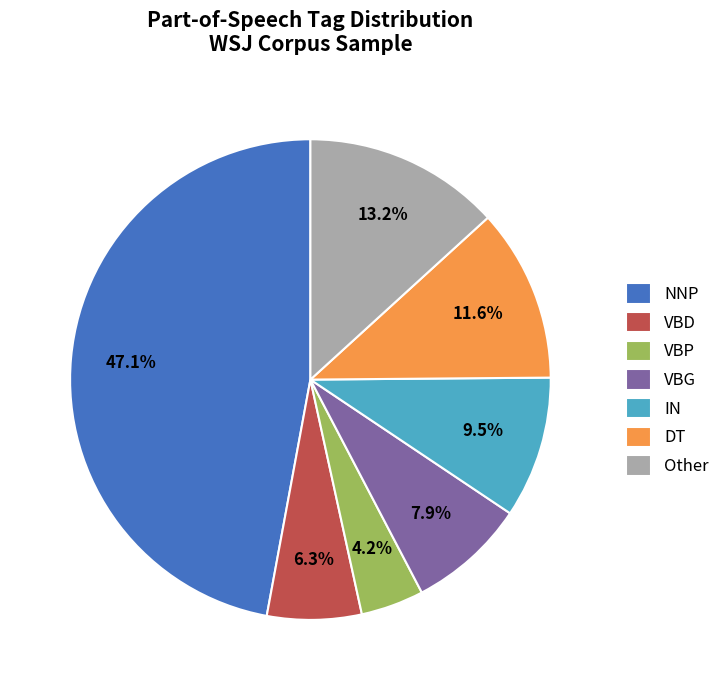

What is the ratio of the value at VBG to the value at DT?

0.7